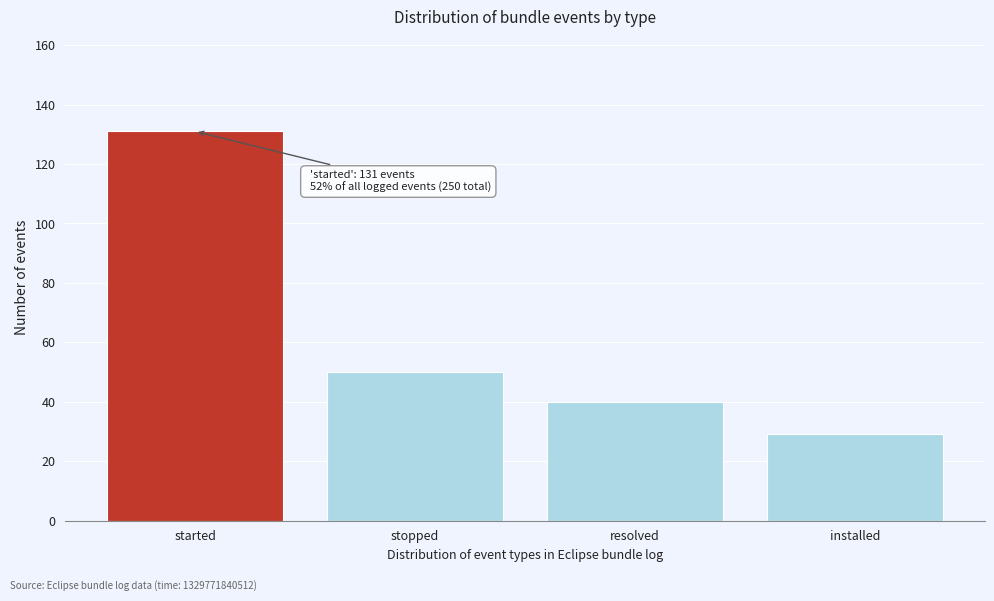

Reading left to right, extract all data points from this chart.

131	50	40	29